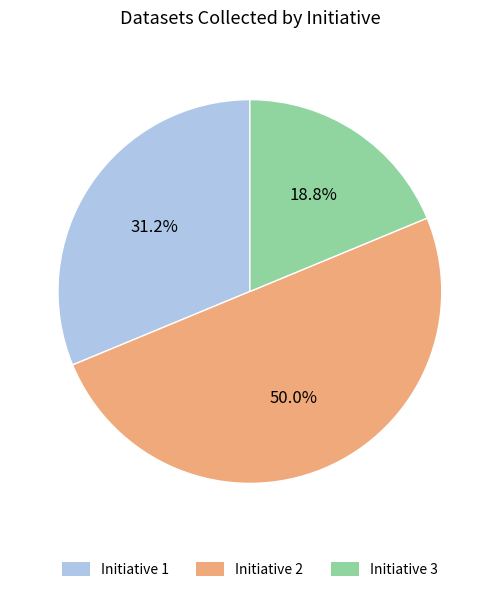

To the nearest percent, what is the difference between the largest and smallest slice percentages?

31%